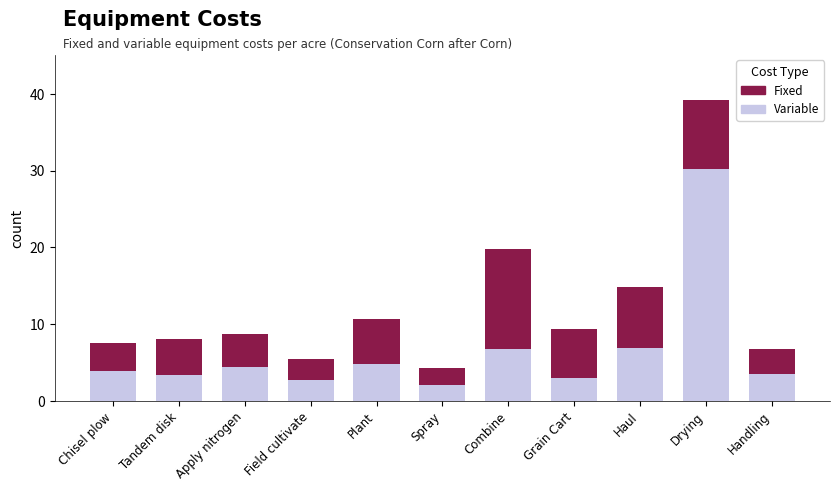

What is the total value across all series at Combine?

19.8